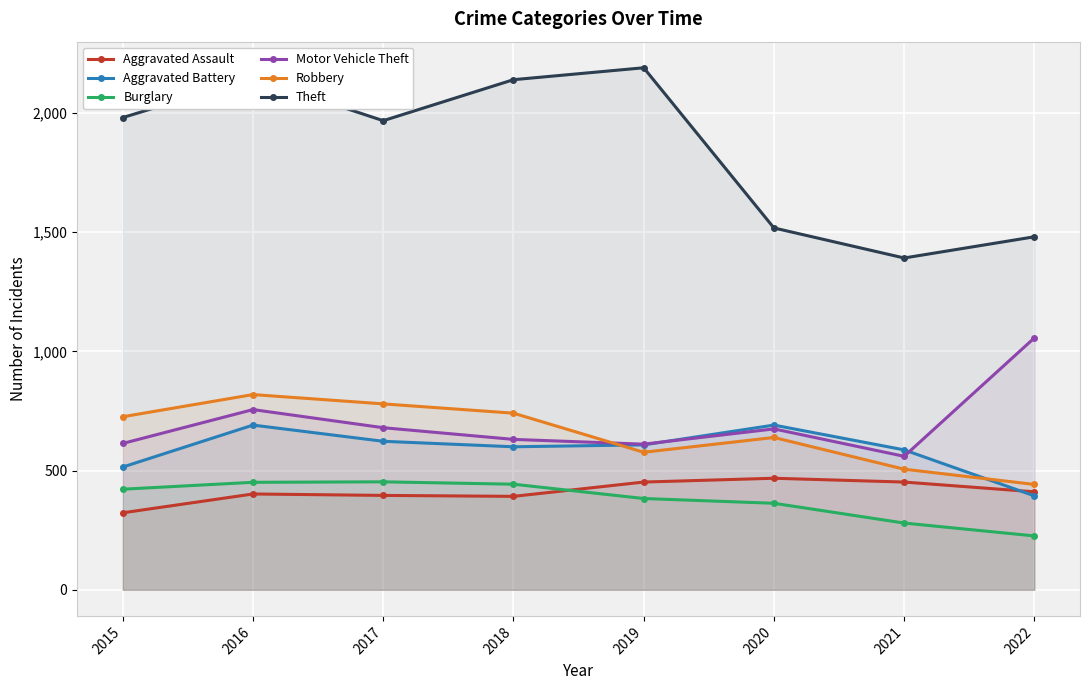

At which category is the sum across all series the highest?

2016